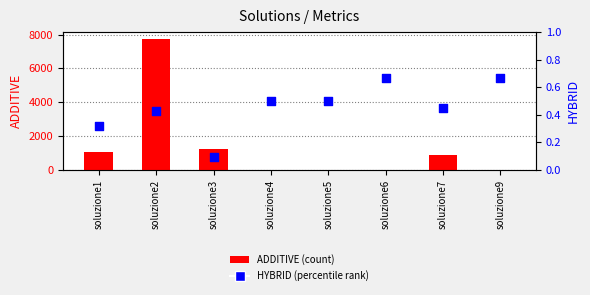

Which series reaches the maximum Y coordinate?

ADDITIVE (count)